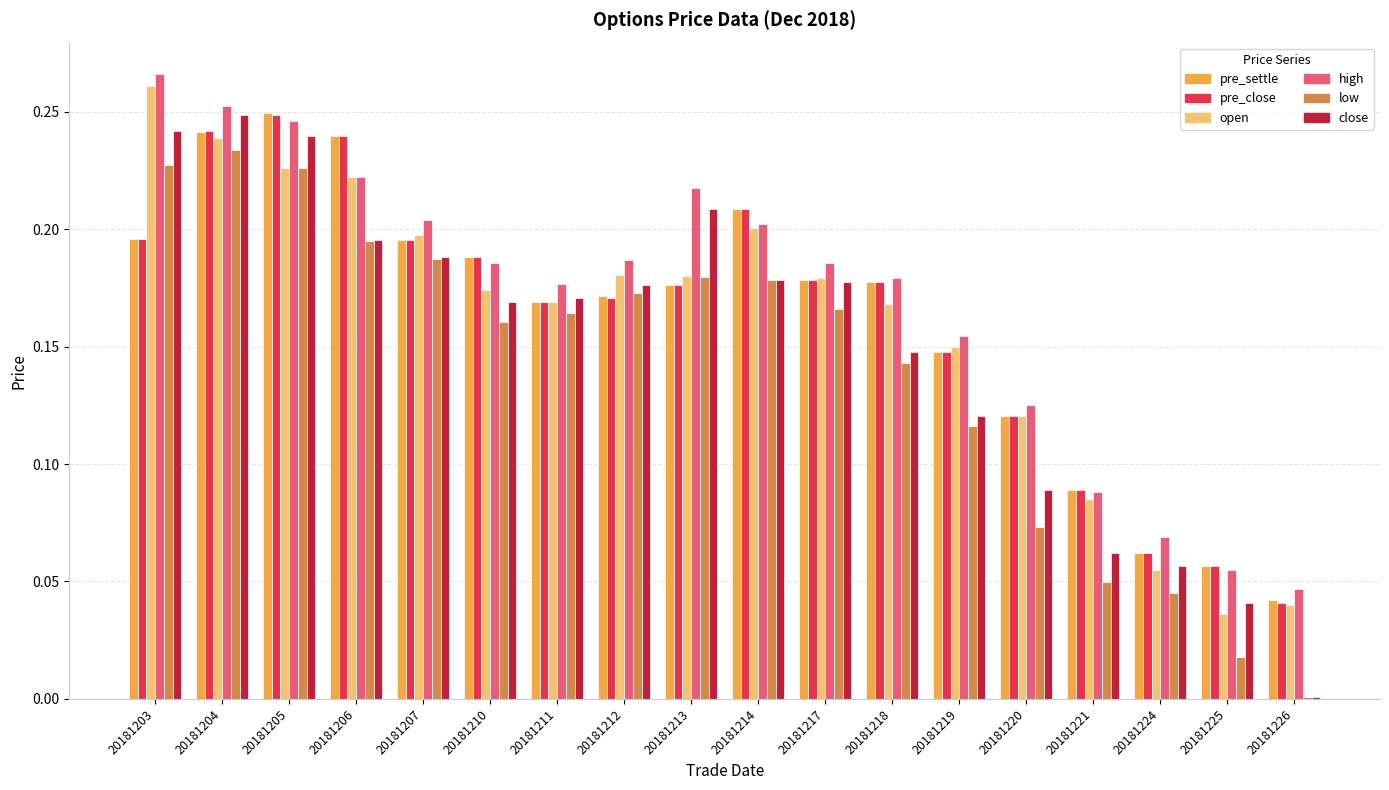

What is the sum of all pre_settle values?

2.9